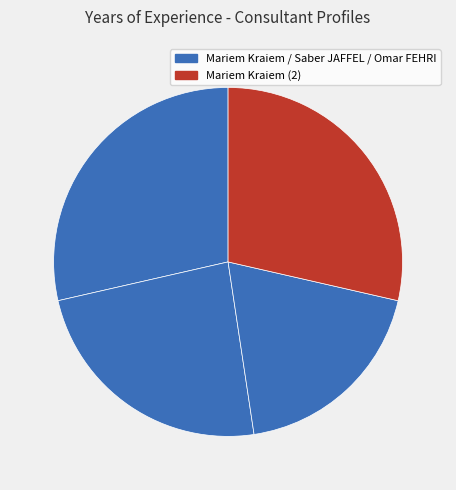

Count the number of slices in the pie.

4